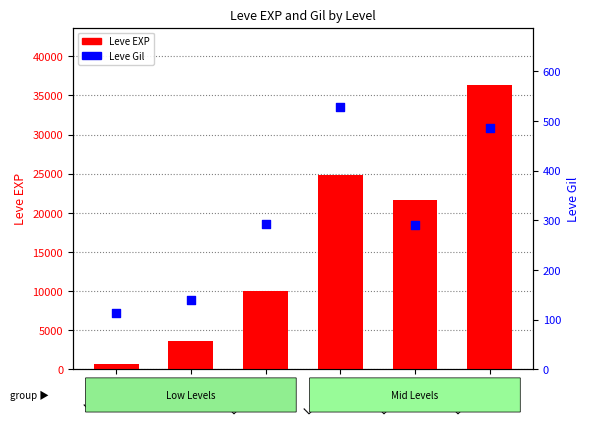

What is the total value across all series at Level 25?

36875